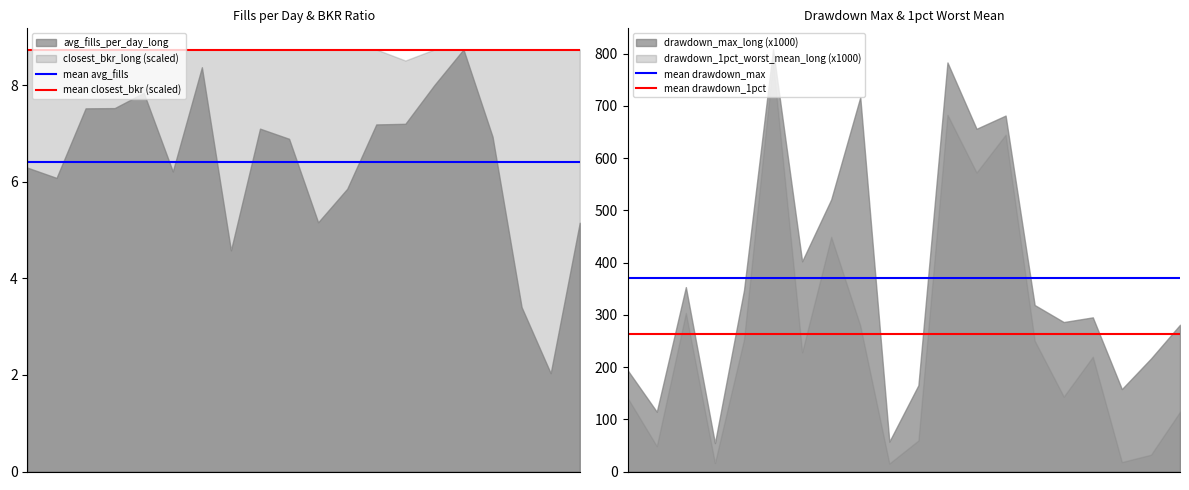

How many categories are shown in the chart?

20